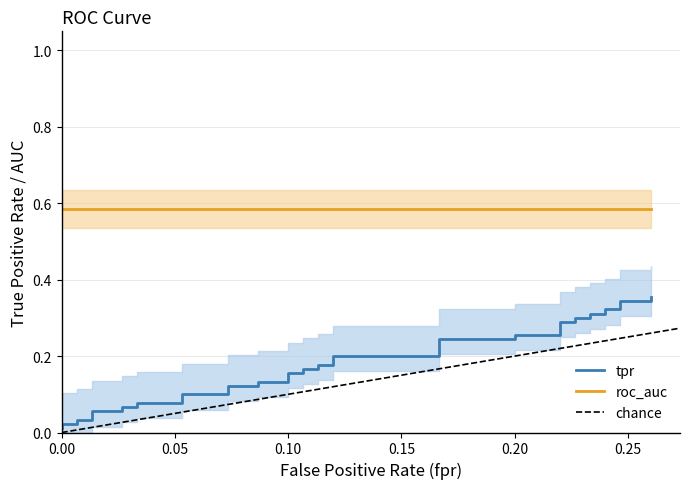

What is the approximate value of tpr at 20?

0.2